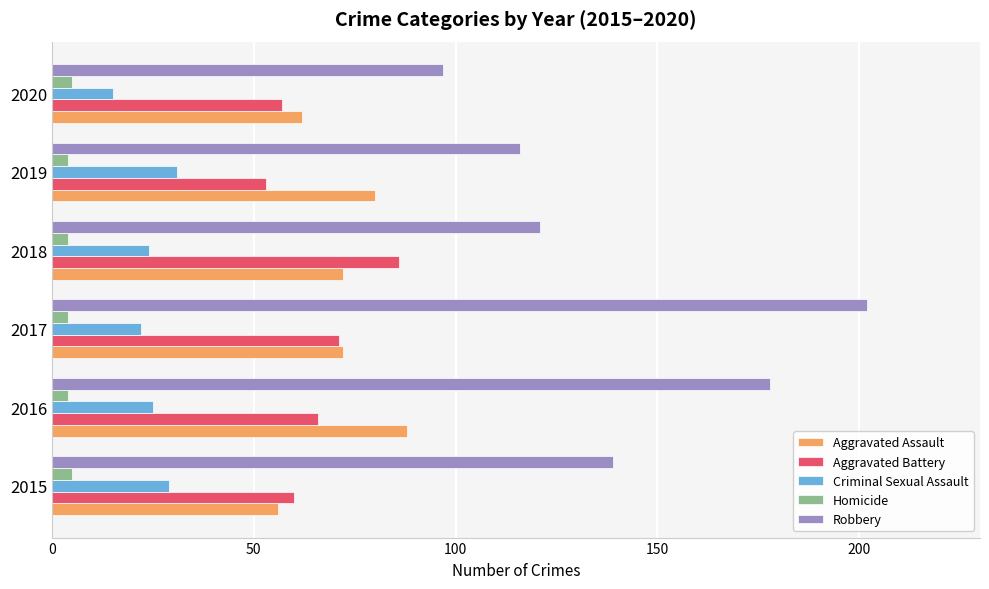

Which series has the largest total across all categories?

Robbery